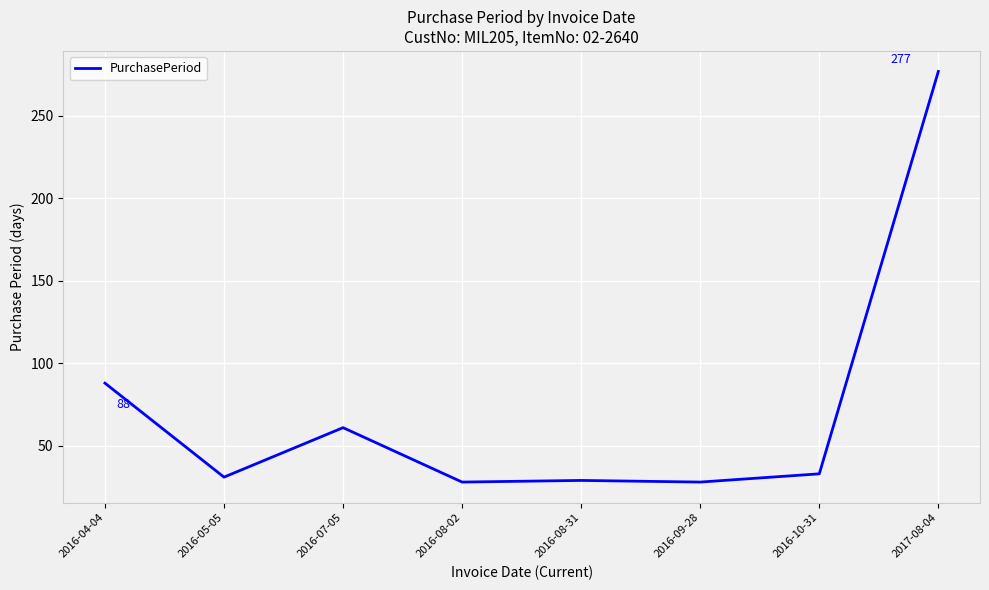

What is the average value?

72